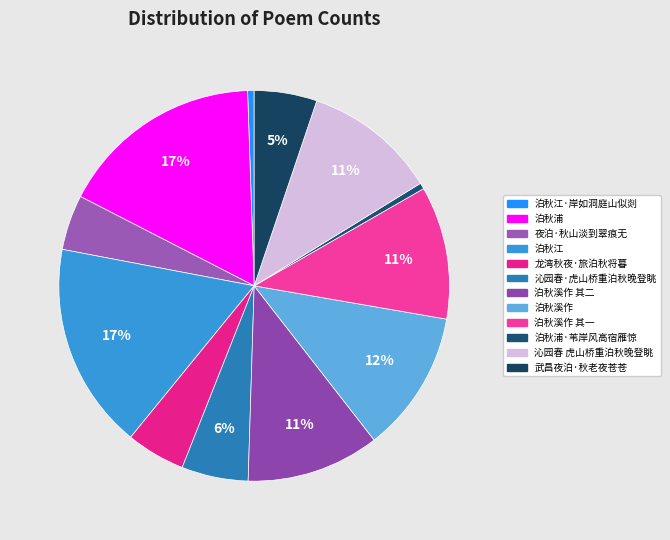

Count the number of slices in the pie.

12